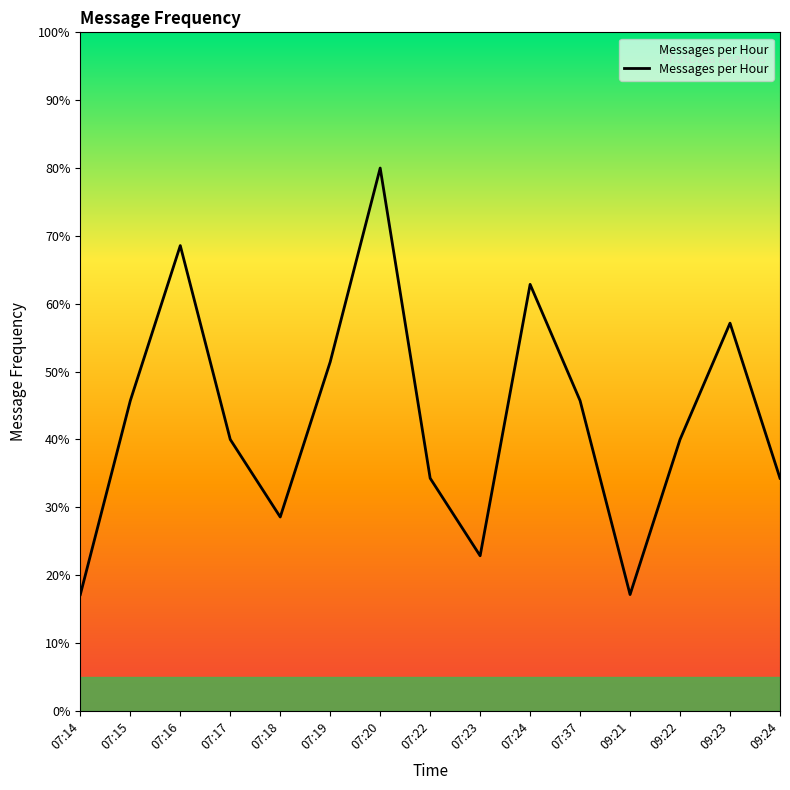

What is the change in value from 07:37 to 09:23?

+11.4